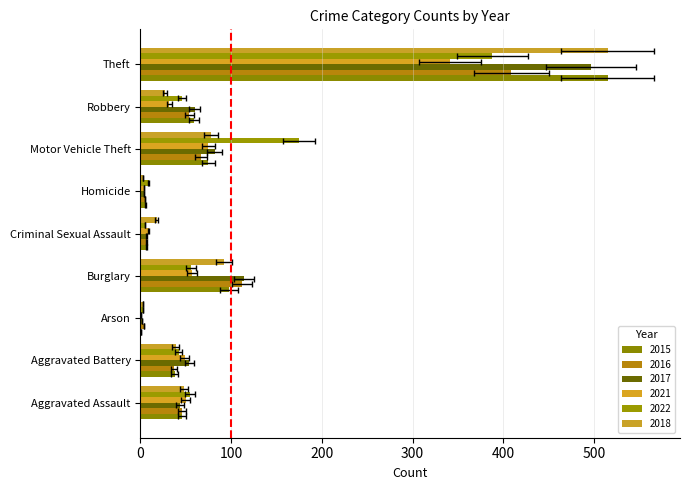

What is the difference between the maximum and minimum values in the 2015 series?

514